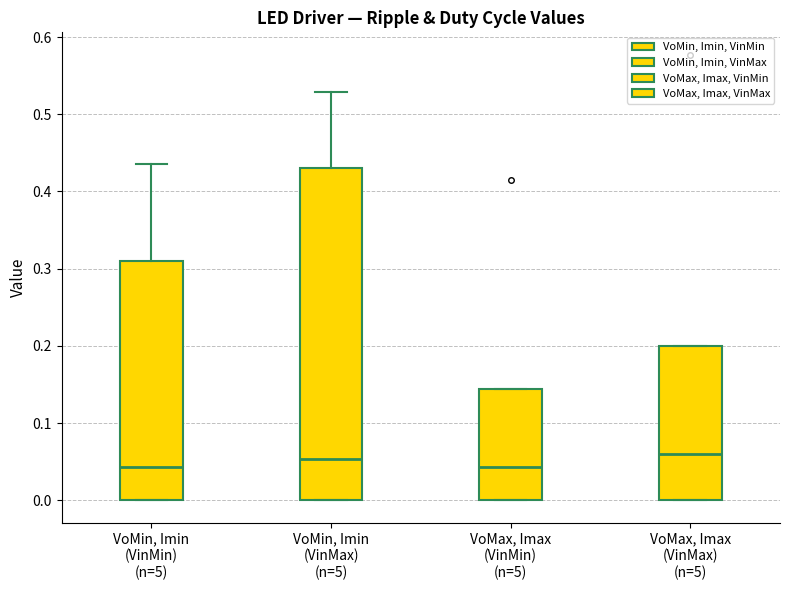

Where does the median line of the box for VoMin, Imin (VinMax) (n=5) sit on the y-axis? The values are not printed on the chart, so give them approximately, as read against the axis.

0.05